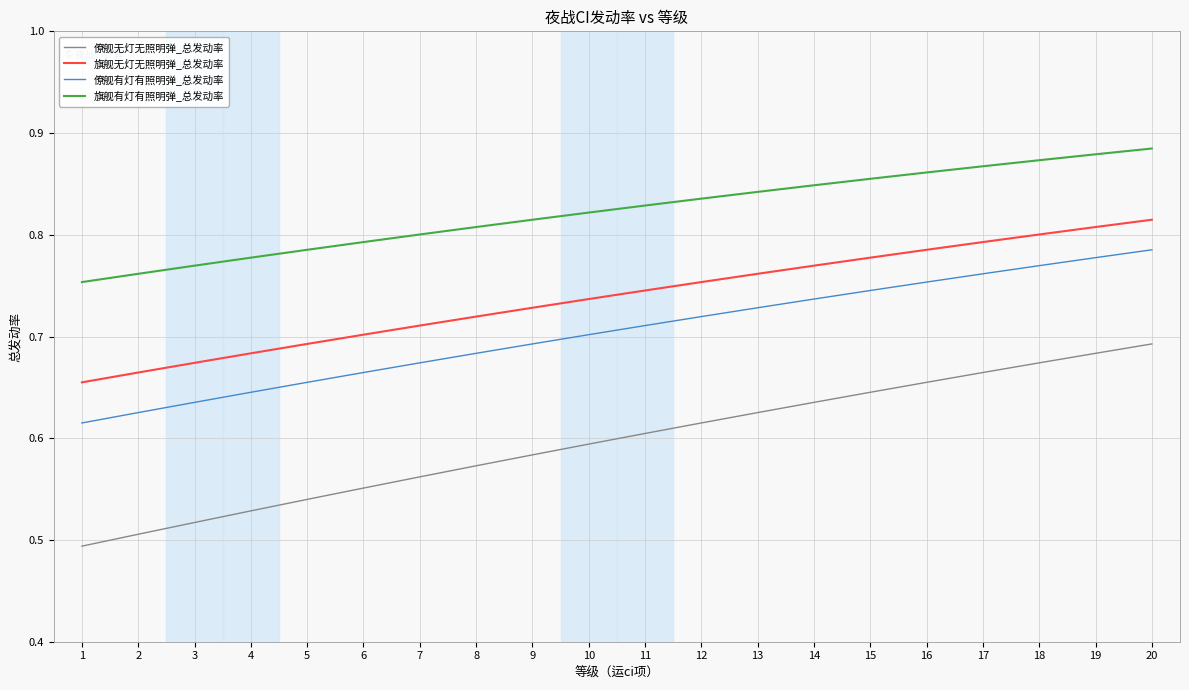

List the labels in order of 旗舰无灯无照明弹_总发动率 value, largest first.

20, 19, 18, 17, 16, 15, 14, 13, 12, 11, 10, 9, 8, 7, 6, 5, 4, 3, 2, 1